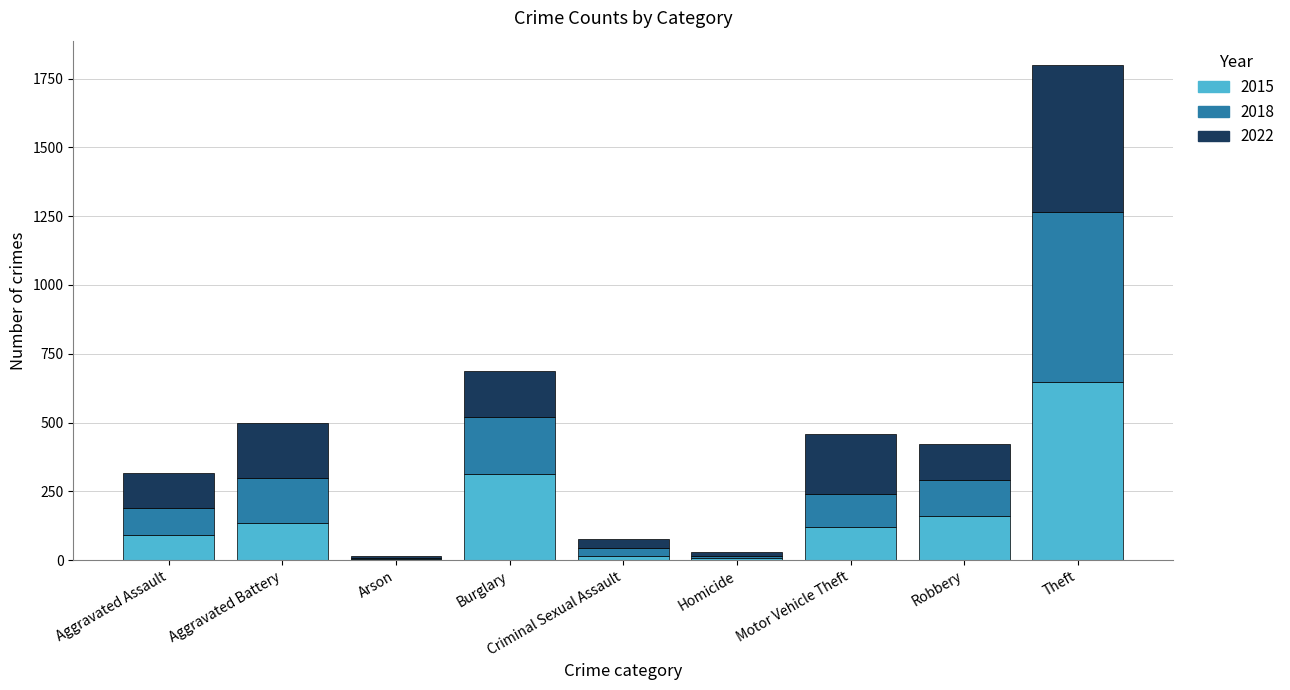

What is the total value across all series at Robbery?

422